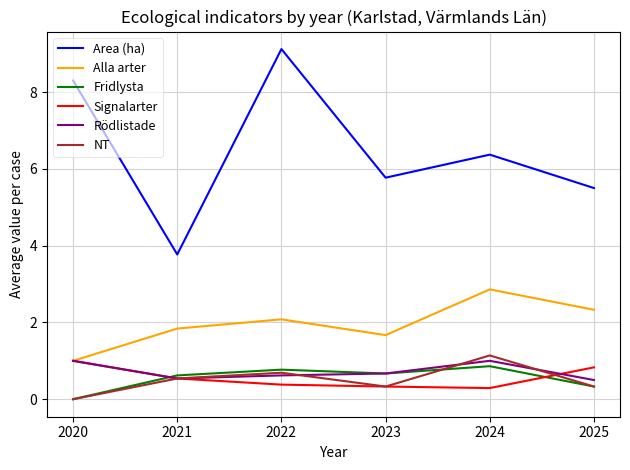

At which category is the sum across all series the highest?

2022